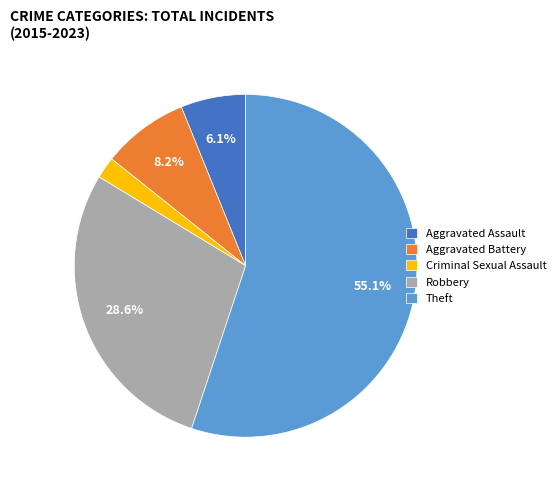

Do Theft and Aggravated Assault together represent more than half of the pie?

Yes